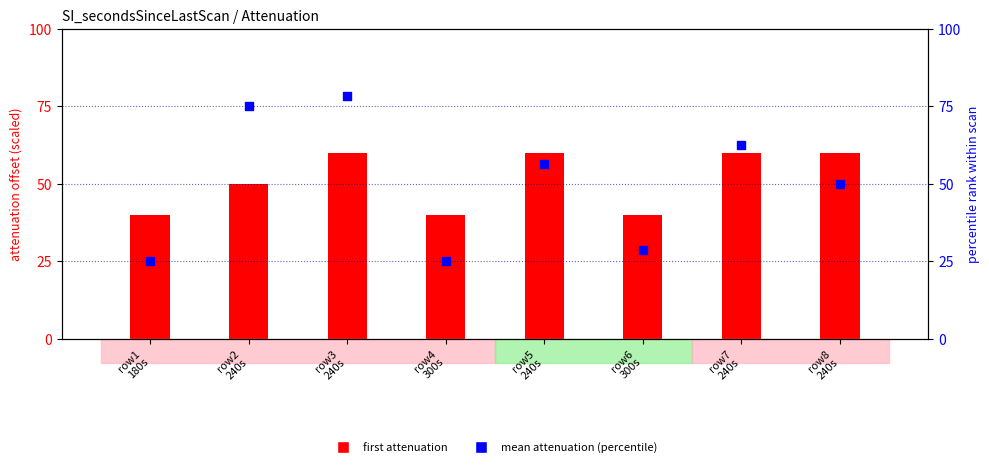

Is the value of first attenuation (scaled) at row7
240s greater than the value of mean attenuation (percentile) at row6
300s?

Yes